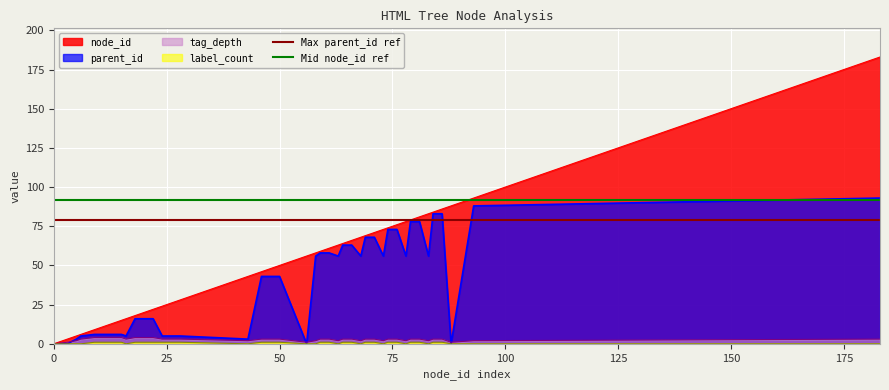

Which series has the largest total across all categories?

Mid node_id ref